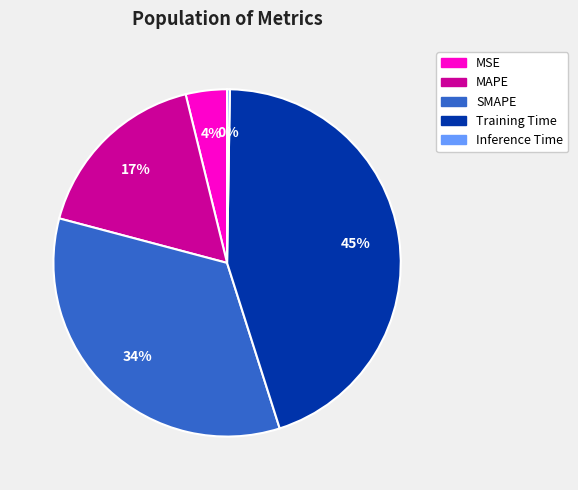

To the nearest percent, what is the average slice percentage?

20%